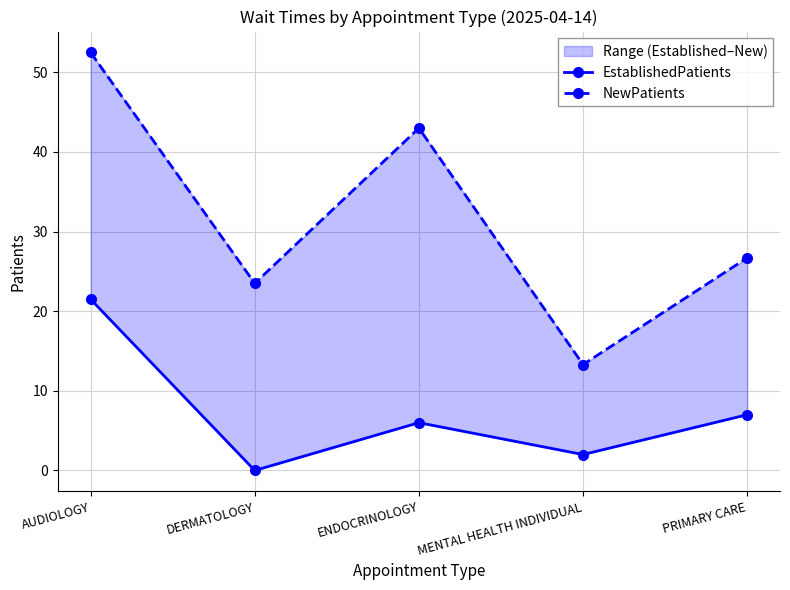

Where does the NewPatients series first go above 26?

AUDIOLOGY